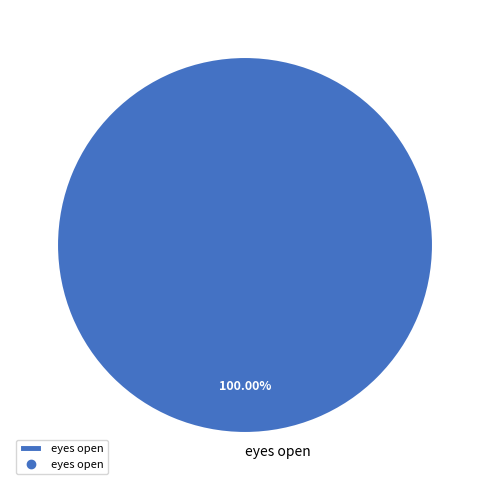

What is the majority slice?

eyes open